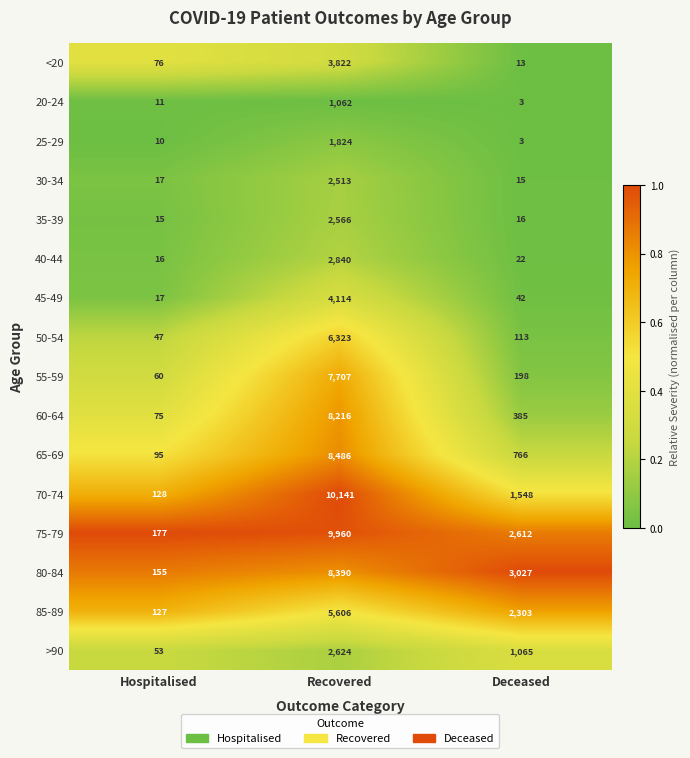

At which category is the sum across all series the highest?

Recovered